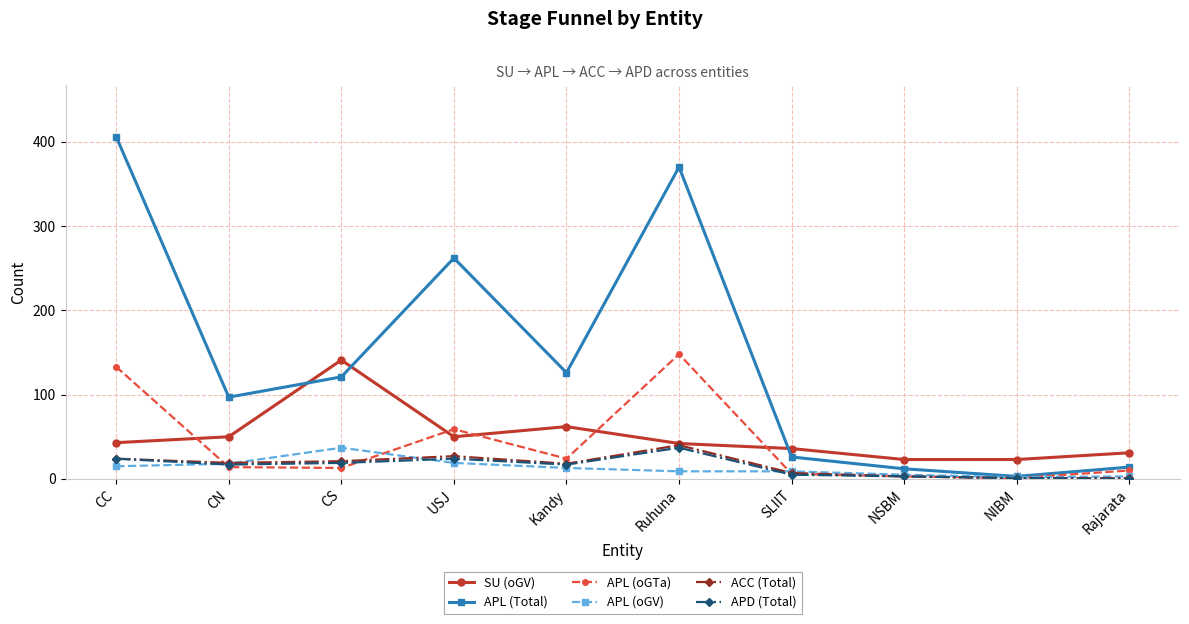

What is the highest value of the ACC (Total) series?

40